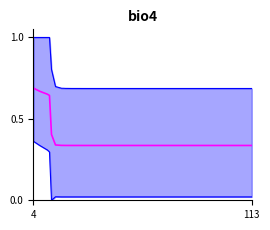

True or false: mean and best cross at least once.

False